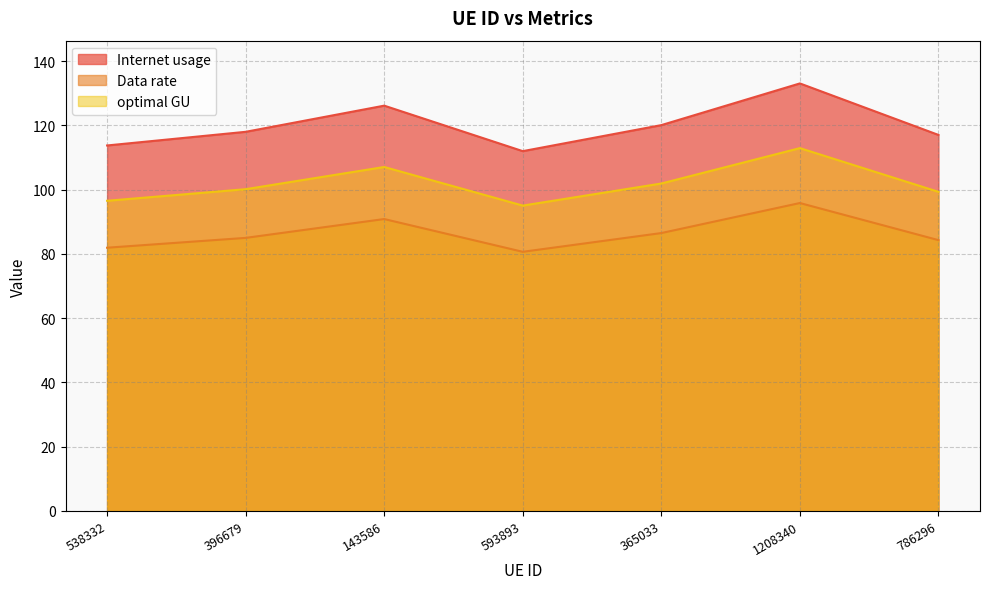

At which category does optimal GU reach its first local valley?

593893